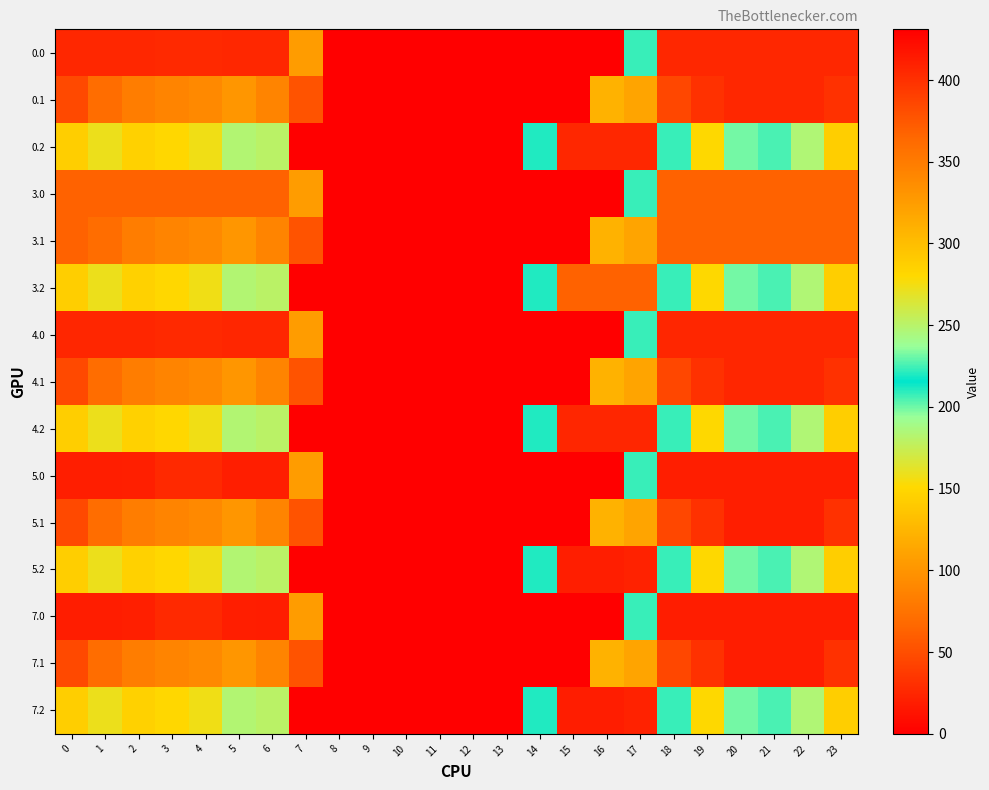

At which category is the sum across all series the highest?

23